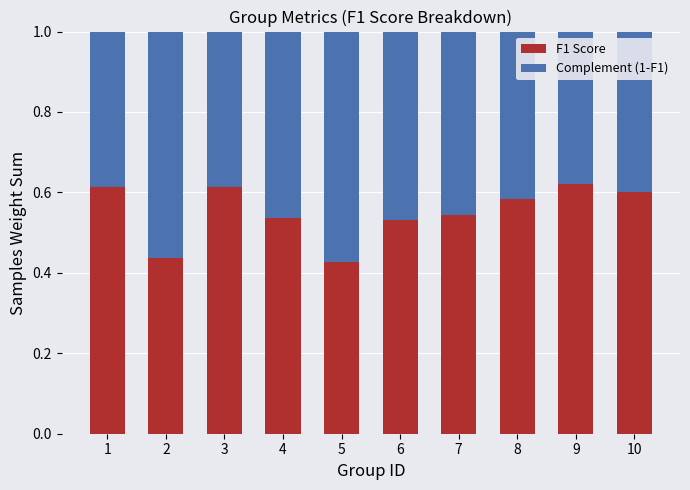

The F1 Score series shows 0.3 at 6. True or false?

False